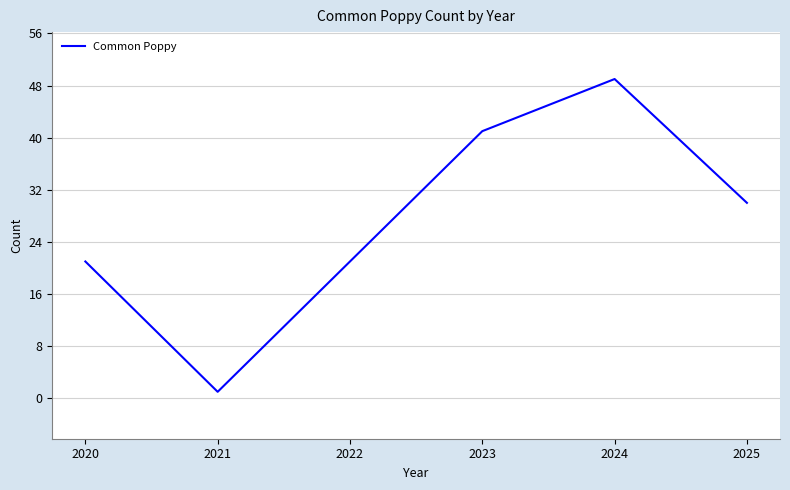

Which has a higher value, 2022 or 2021?

2022